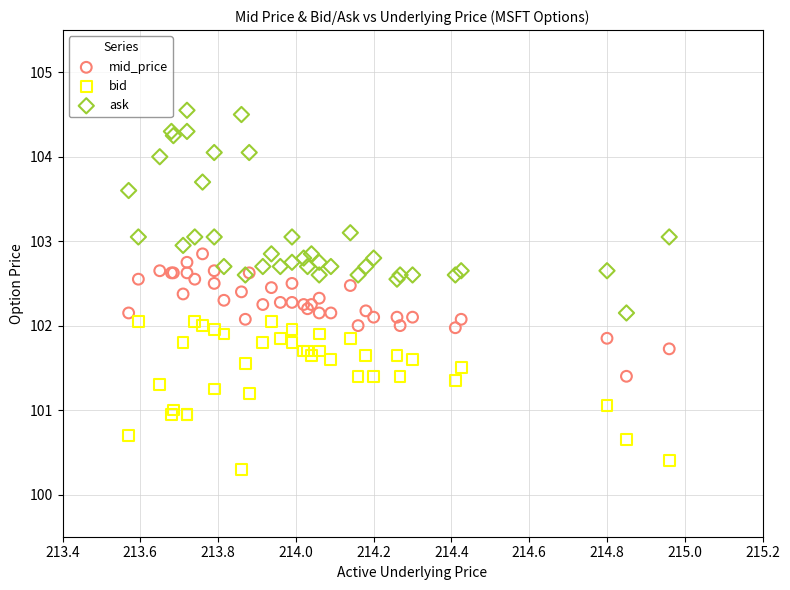

Which series contains the highest Y value?

ask